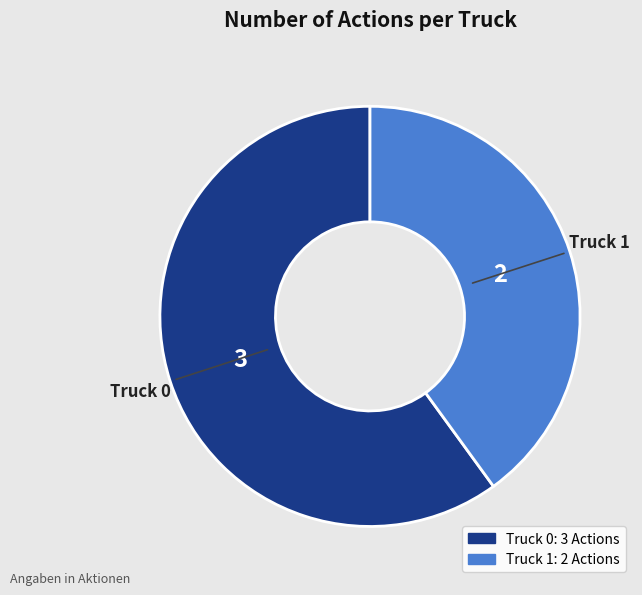

Rank the categories by value from highest to lowest.

Truck 0, Truck 1